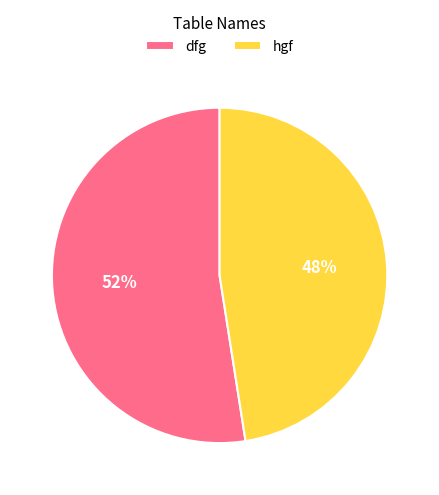

To the nearest percent, what portion does dfg represent?

52%